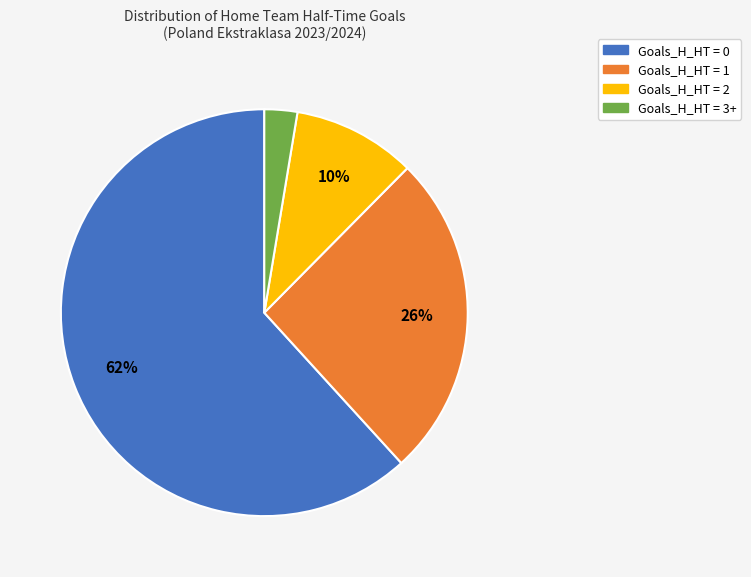

Which category has the biggest portion of the pie?

Goals_H_HT = 0